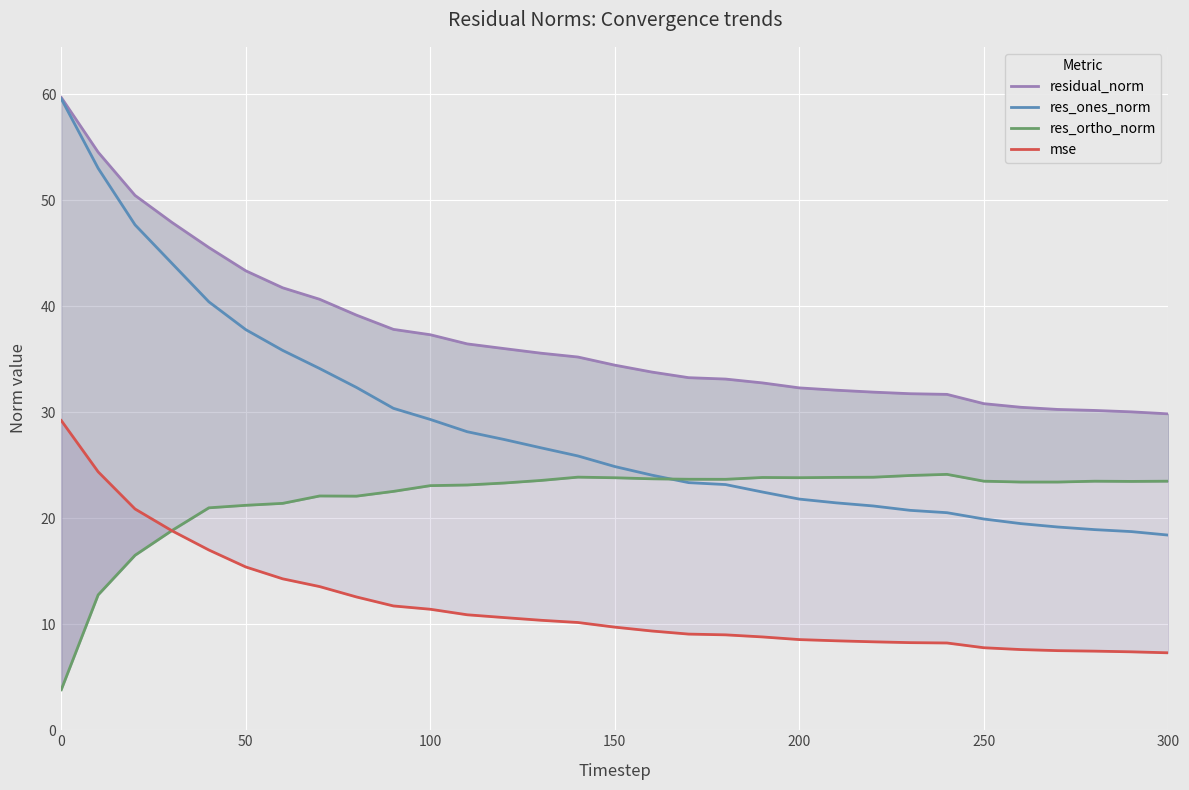

How many lines are shown in the chart?

4